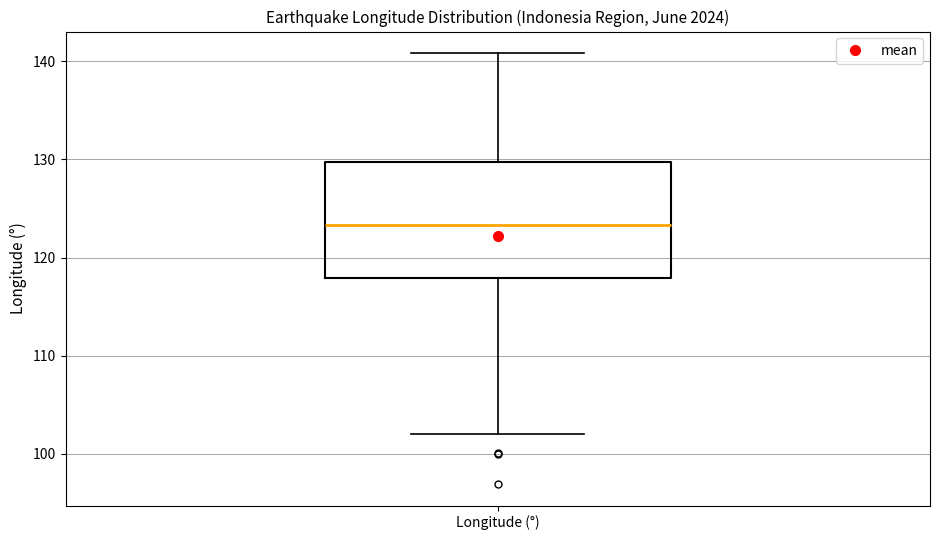

Read this box plot against the y-axis: the position of the median line, the range covered by the box, and the ends of both whiskers. The values are not printed on the chart, so give them approximately, as read against the axis.

median 123, box 118 to 130, whiskers 102 to 141